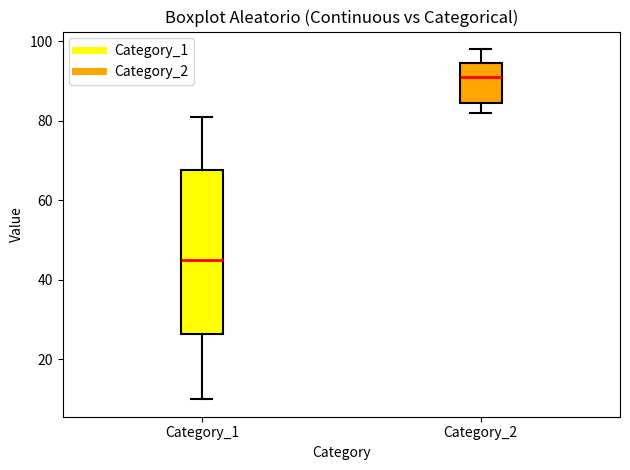

Where is the upper edge of the box for Category_1 on the y-axis? The values are not printed on the chart, so give them approximately, as read against the axis.

68